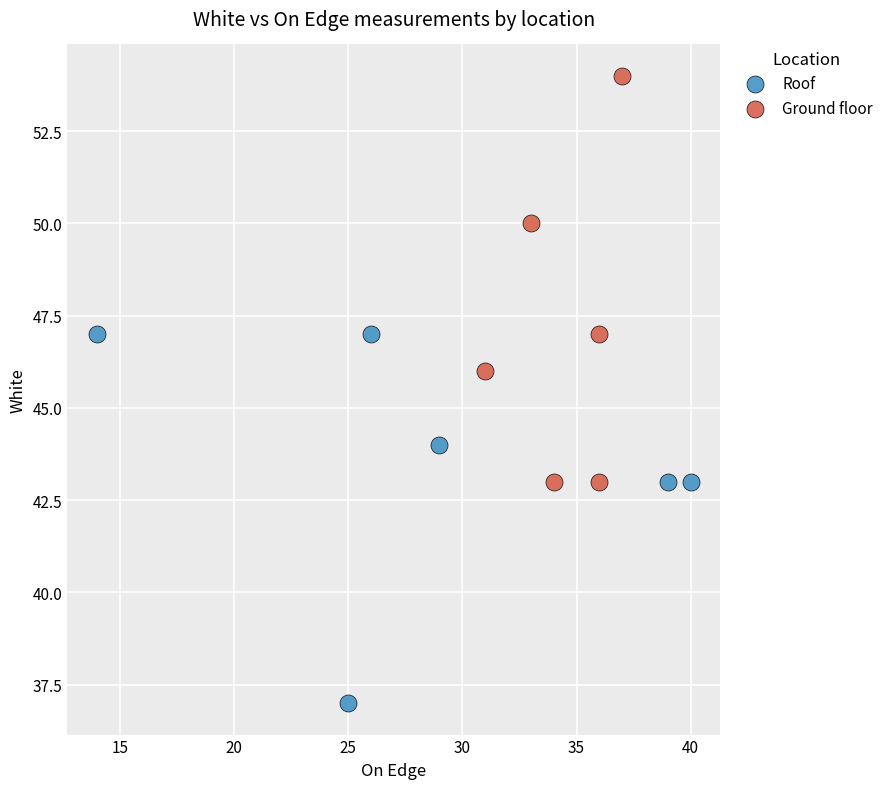

Which series contains the highest Y value?

Ground floor